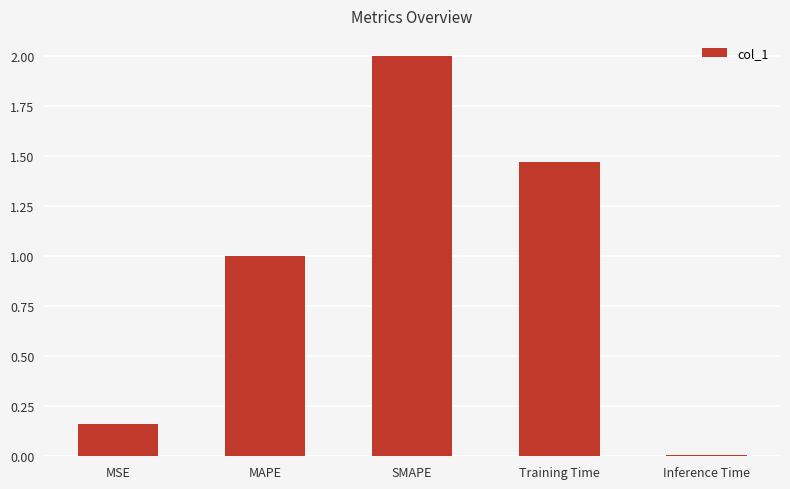

Rank the categories by value from lowest to highest.

Inference Time, MSE, MAPE, Training Time, SMAPE